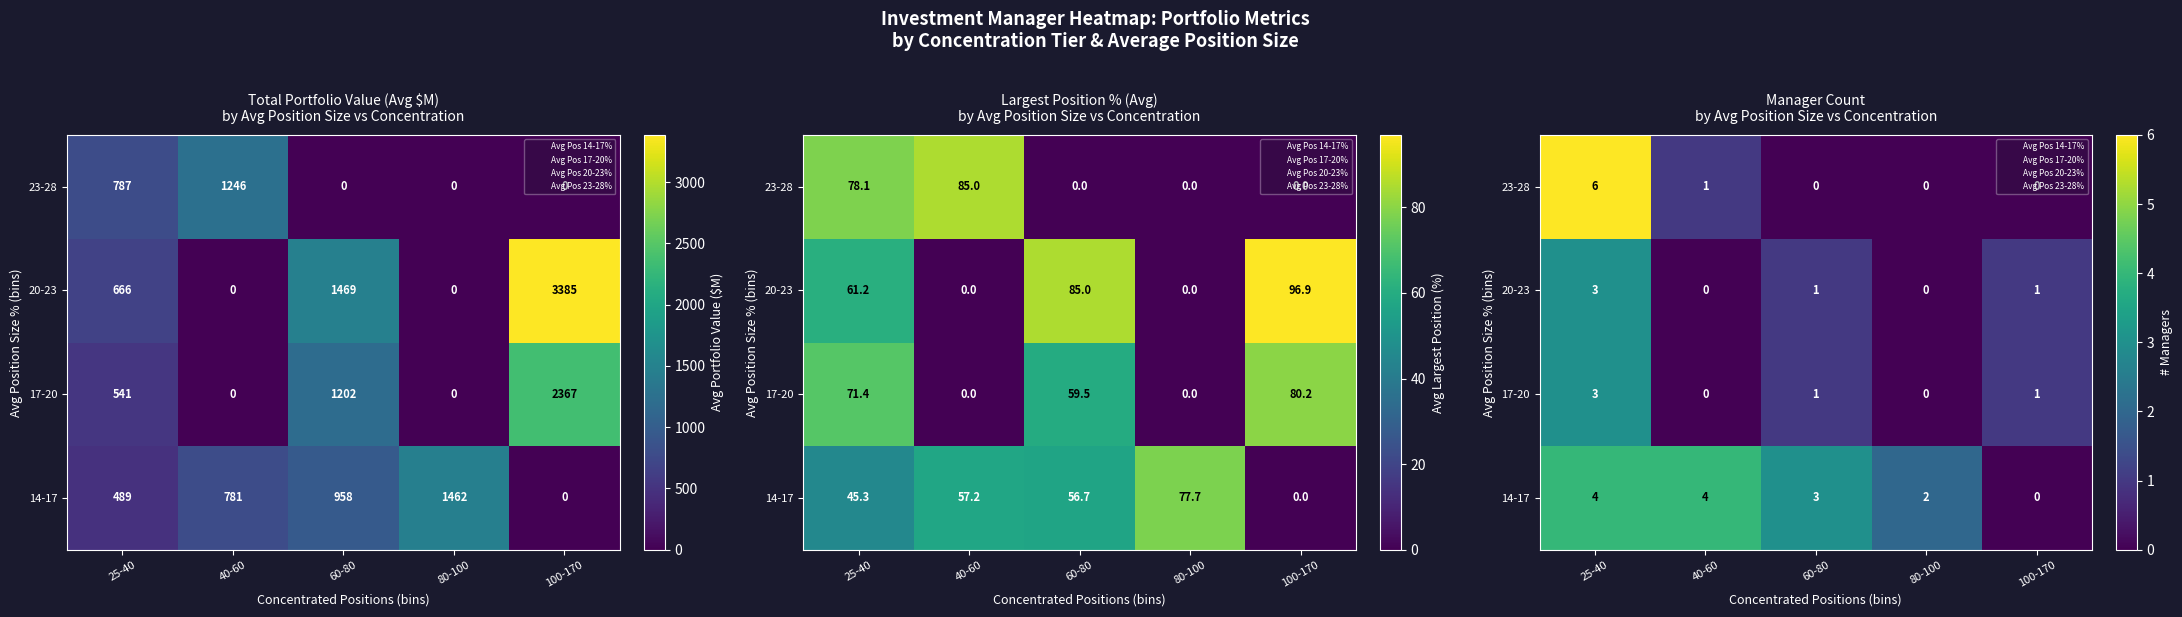

What is the sum of the 20-23 values at 40-60 and 25-40?

3